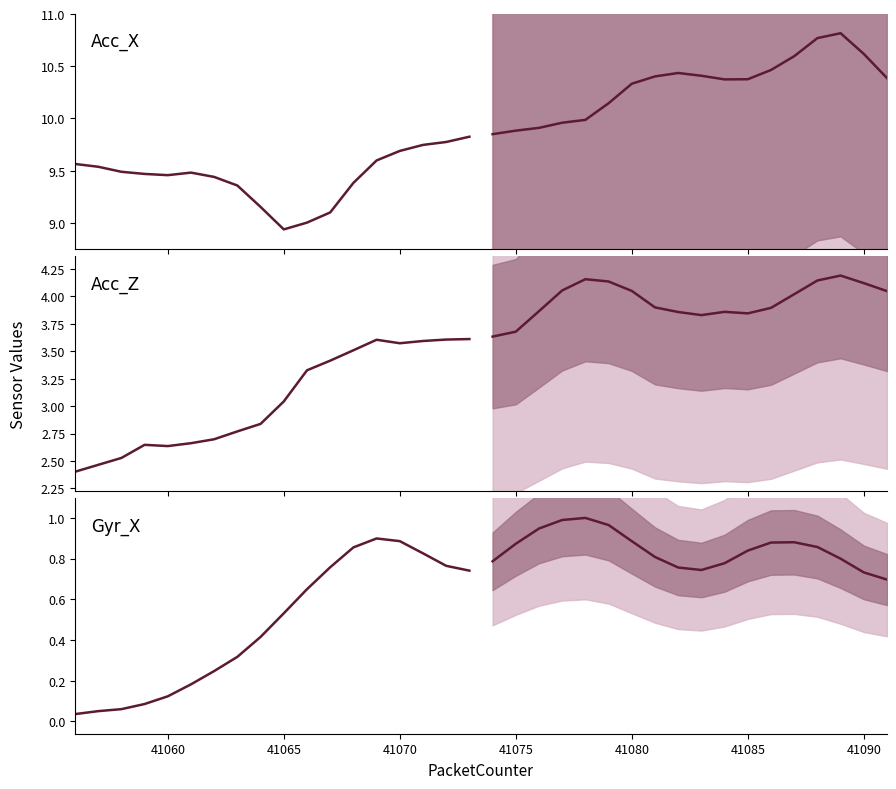

True or false: Acc_Z forecast and Gyr_X forecast cross at least once.

False